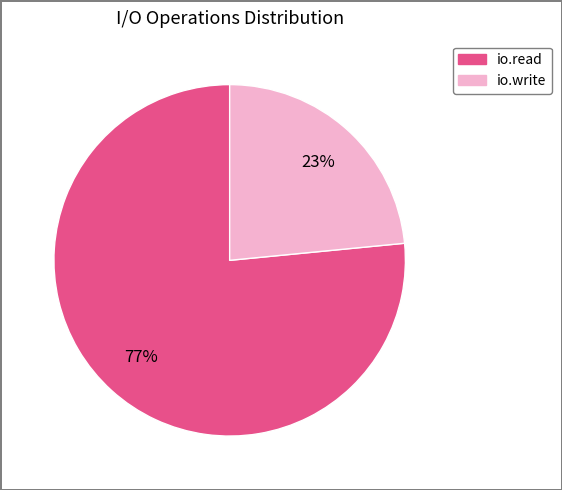

Do io.read and io.write together represent more than half of the pie?

Yes